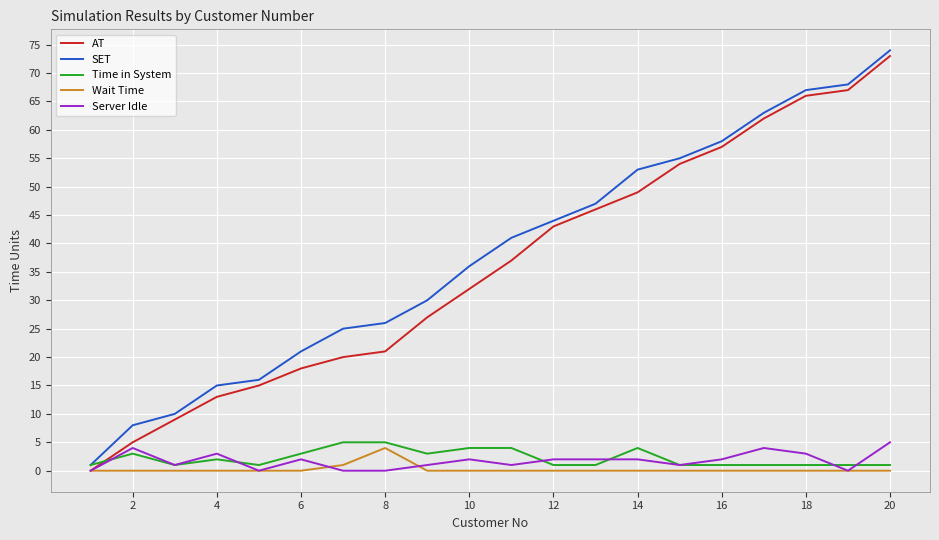

What are all the series names shown in the legend?

AT, SET, Time in System, Wait Time, Server Idle